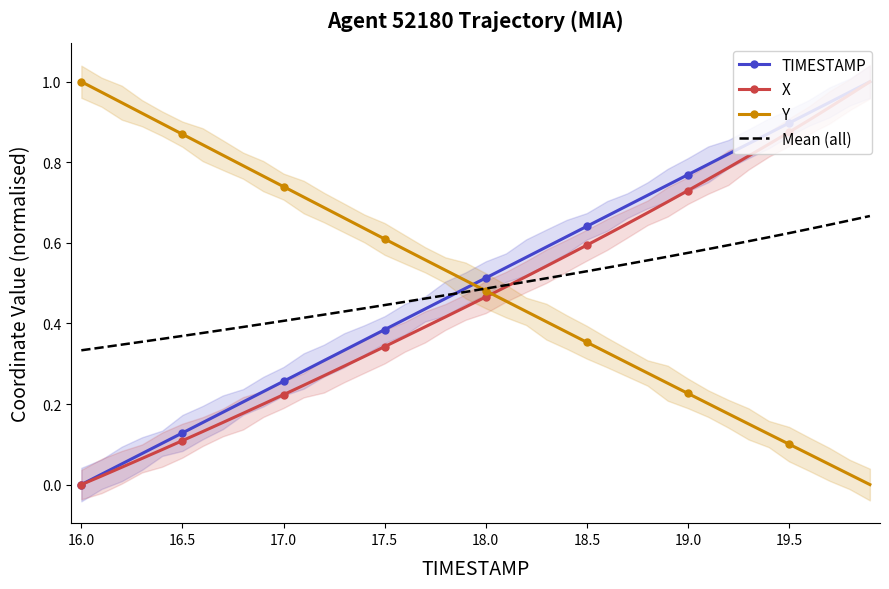

How many intersections are there between X and Y?

1